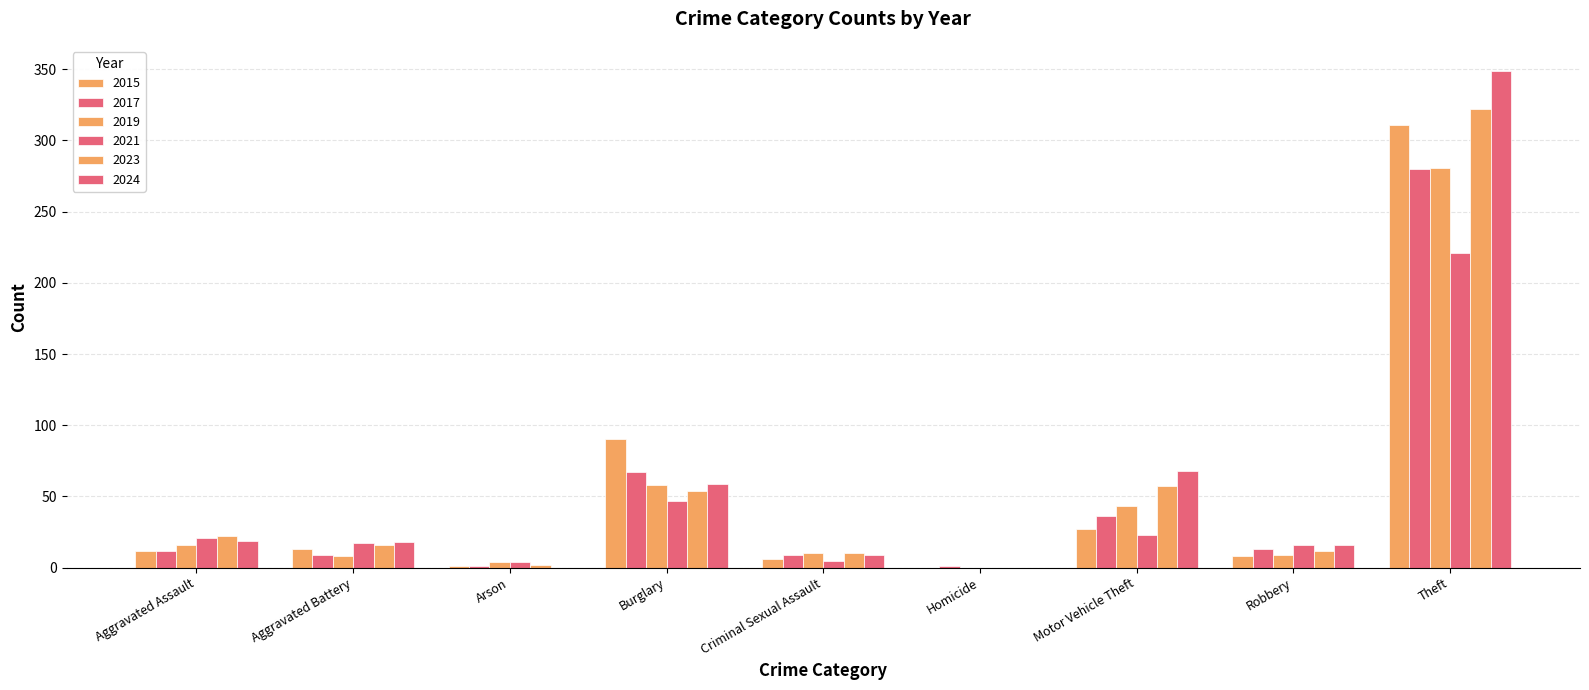

Count the number of data series in this chart.

6